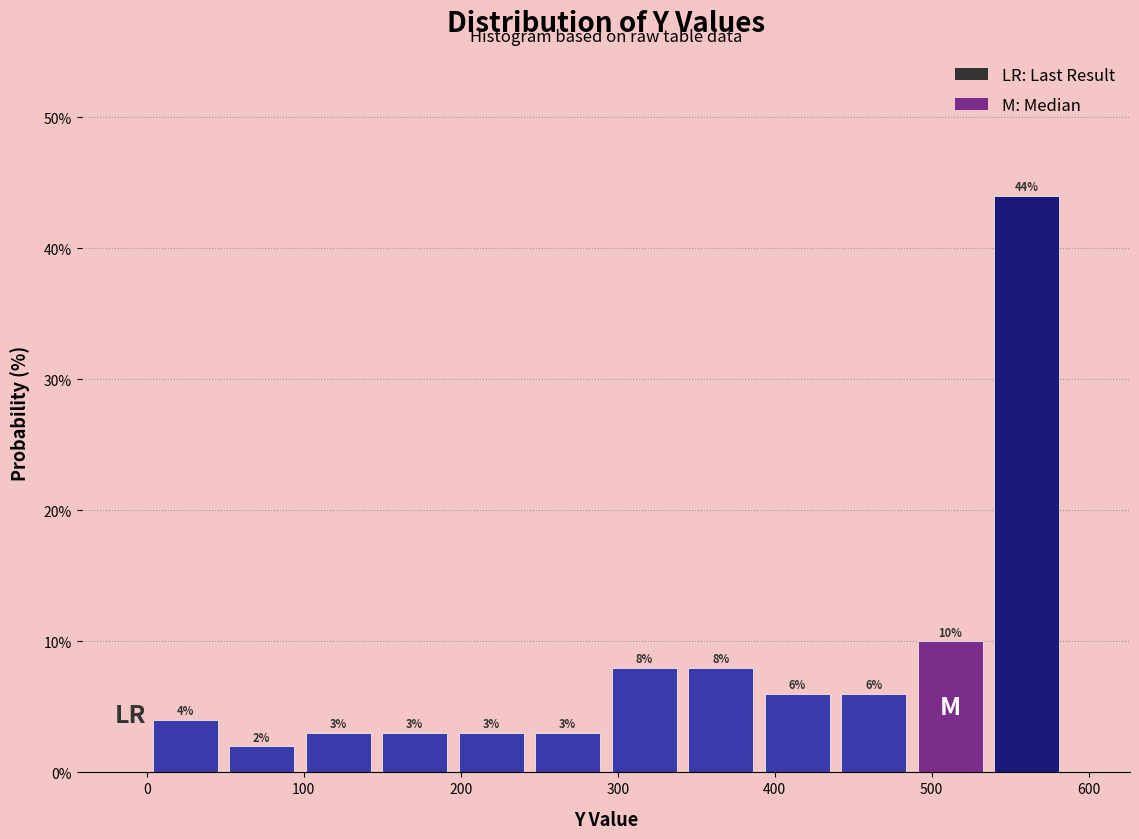

Reading left to right, list every bar in this chart as the range it spans on the x-axis followed by its height. The bar edges are not printed on the chart, so give them approximately, as read against the axis.

0 to 50: 4
50 to 100: 2
100 to 150: 3
150 to 190: 3
190 to 240: 3
240 to 290: 3
290 to 340: 8
340 to 390: 8
390 to 440: 6
440 to 490: 6
490 to 540: 10
540 to 580: 44